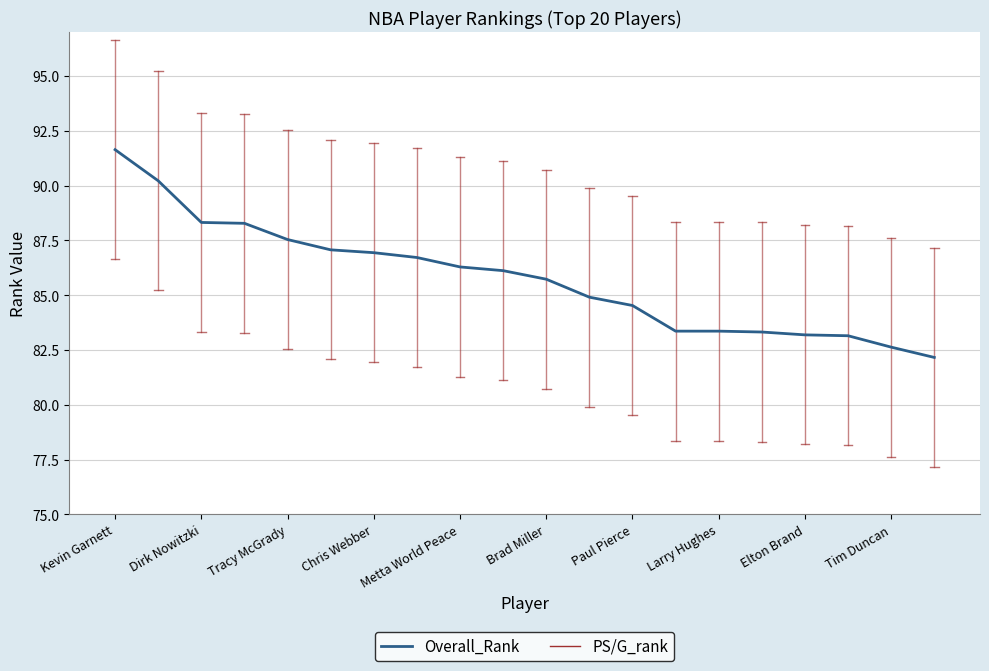

What is the greatest value displayed?

91.6